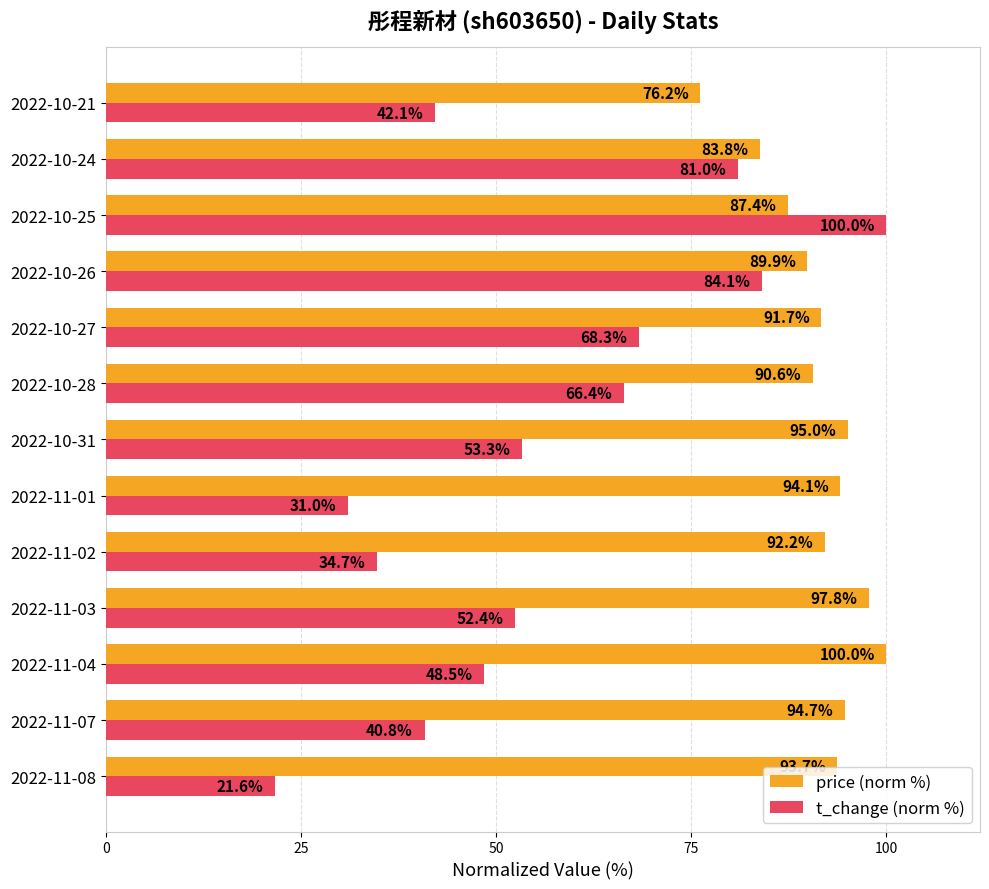

What value does the price (norm %) series have at 2022-11-04?

100.0